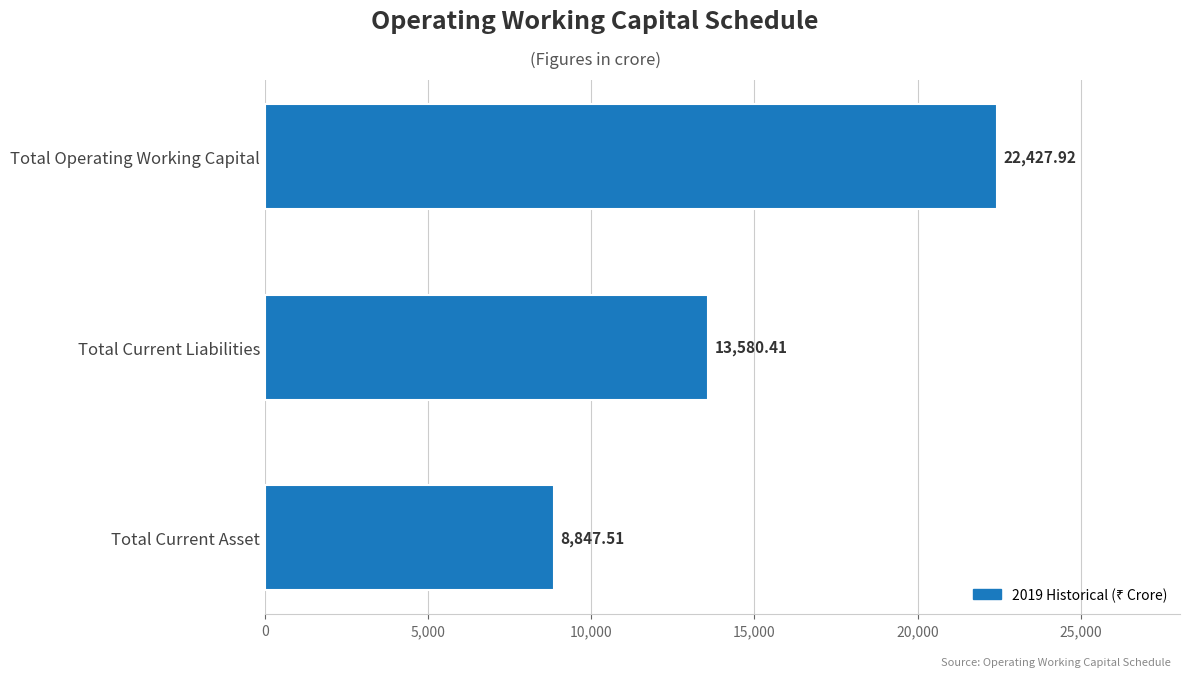

List the labels in order of value, largest first.

Total Operating Working Capital, Total Current Liabilities, Total Current Asset